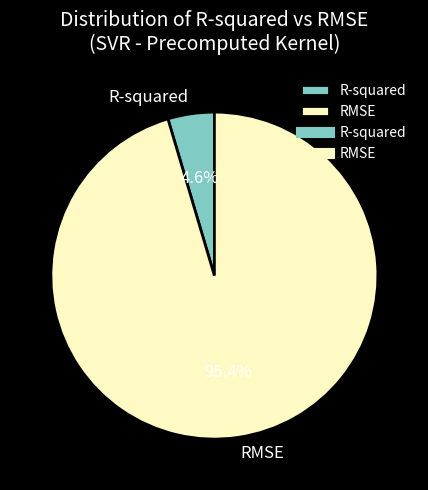

What percentage is the R-squared slice, to the nearest percent?

5%